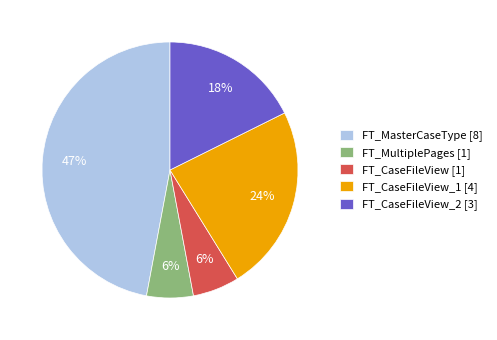

What is the ratio of the value at FT_CaseFileView_1 [4] to the value at FT_MasterCaseType [8]?

0.5